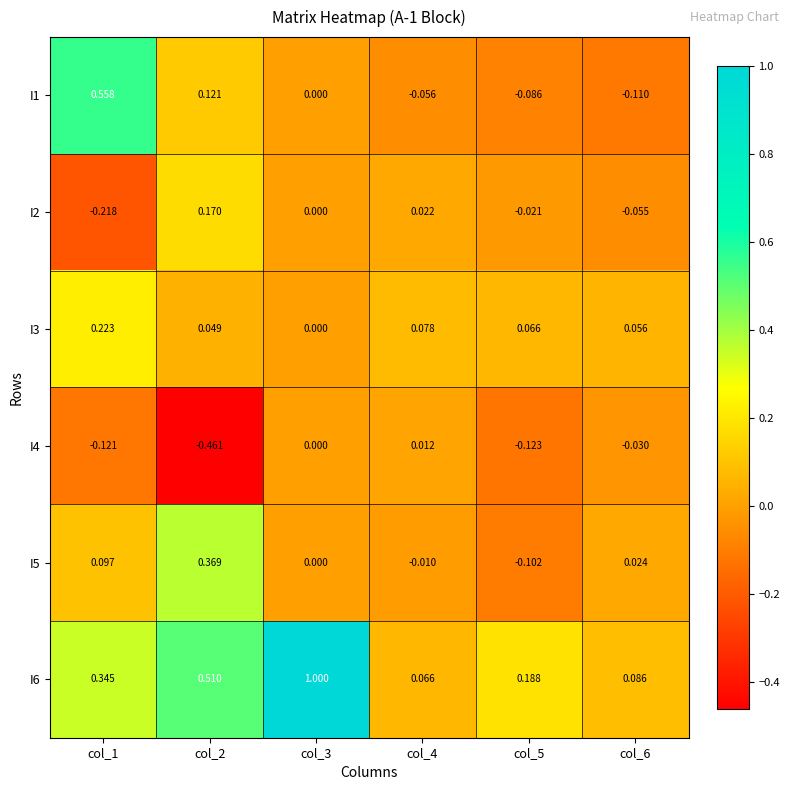

Is the value of I5 at col_3 greater than the value of I3 at col_5?

No